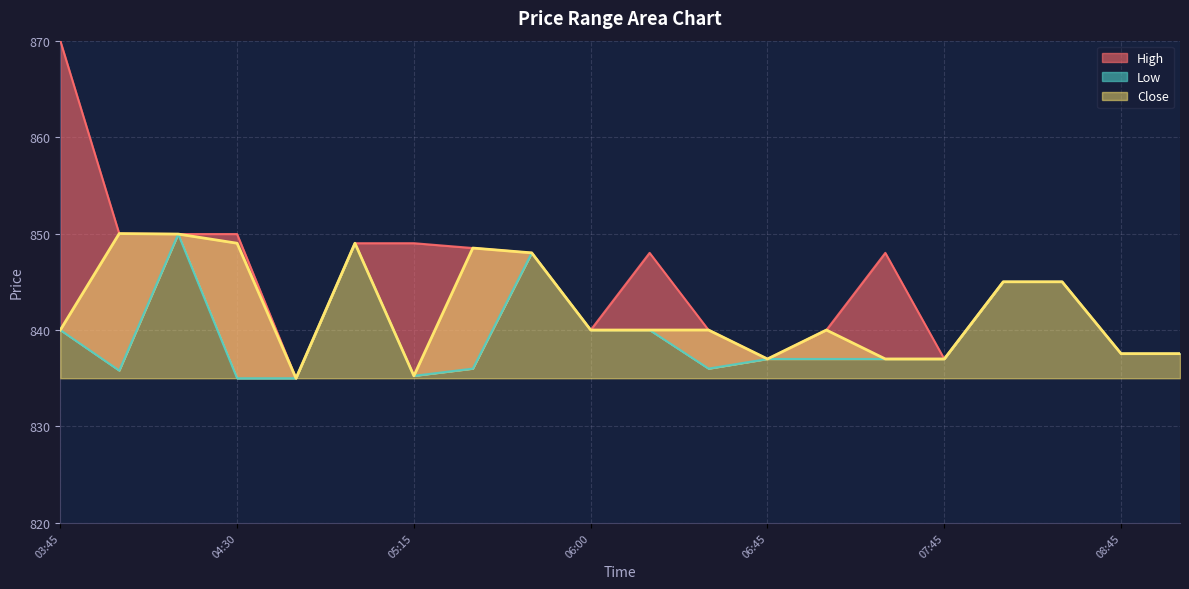

Is it true that High equals 263.8 at 2025-08-22 06:30?

False